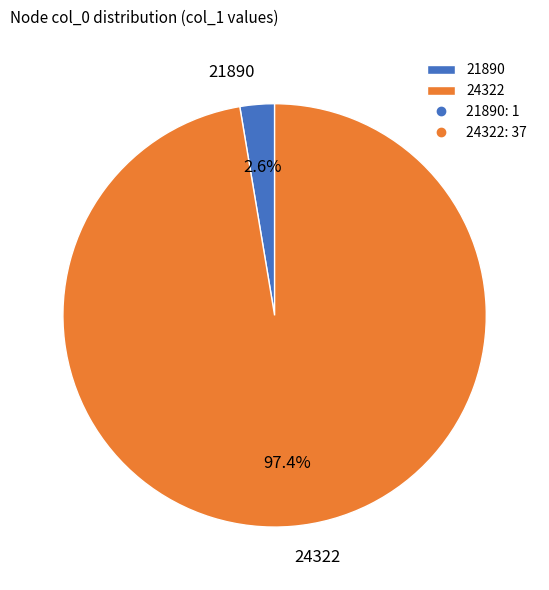

How many slices are in this pie chart?

2